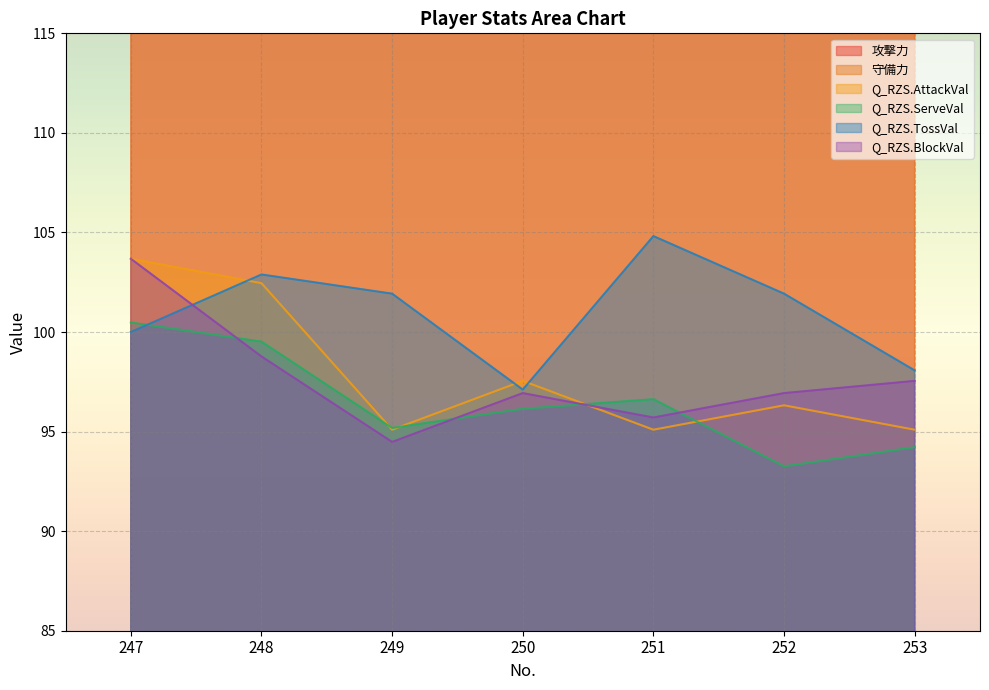

What is the minimum value shown in the chart?

93.3